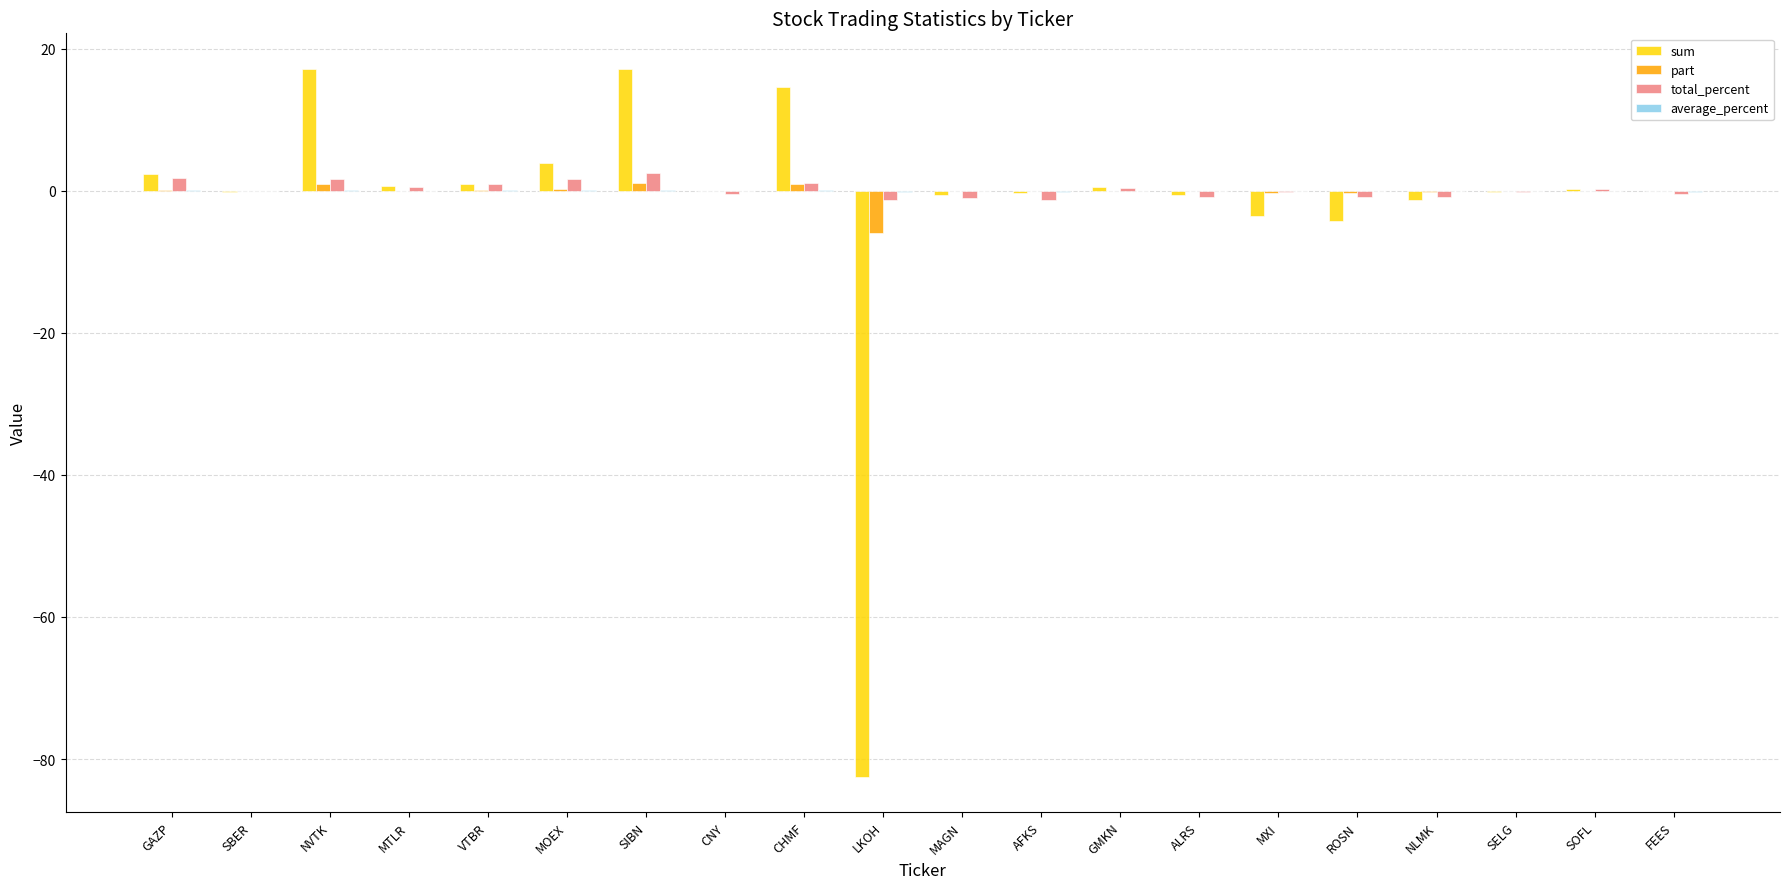

What is the maximum value for total_percent?

2.6